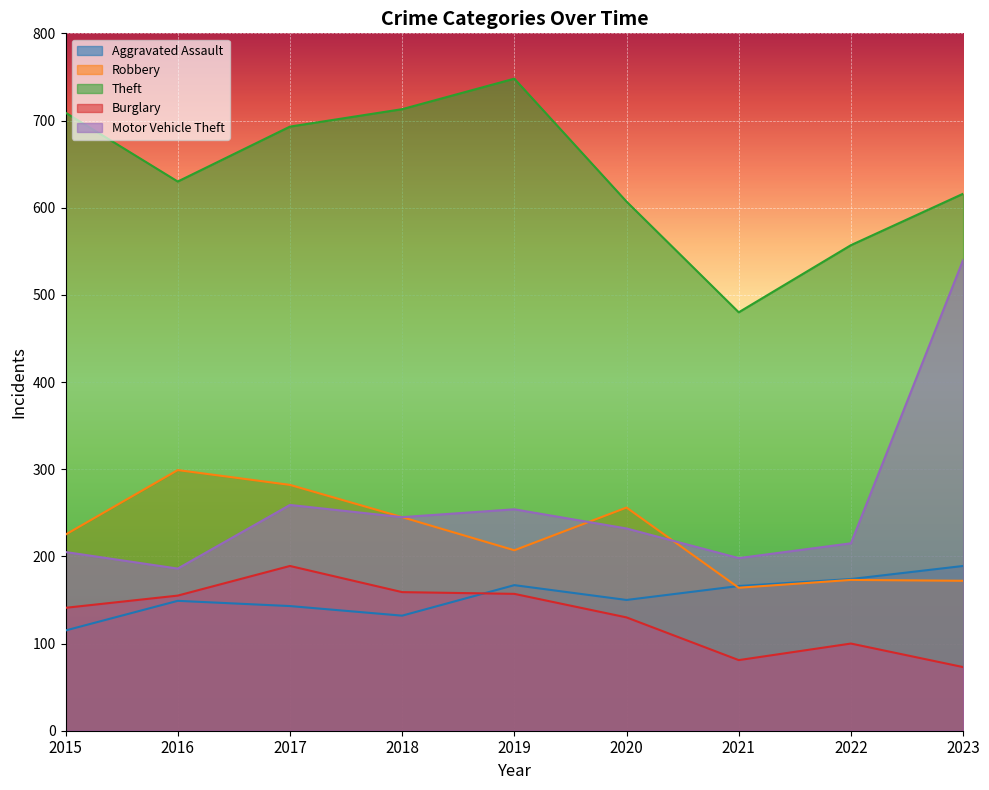

List the labels in order of Theft value, largest first.

2019, 2018, 2015, 2017, 2016, 2023, 2020, 2022, 2021